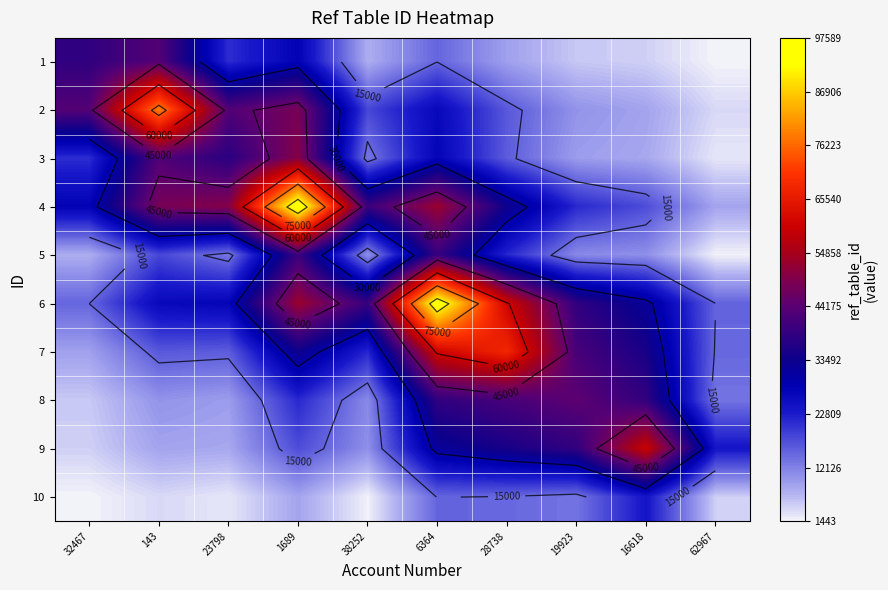

Rank the series by their maximum value, from highest to lowest.

4, 6, 2, 7, 9, 3, 8, 1, 5, 10